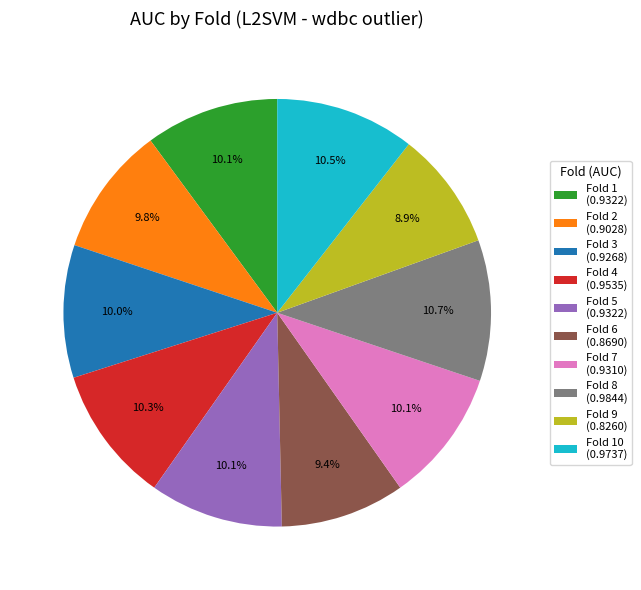

What percentage do Fold 4 (0.9535) and Fold 1 (0.9322) together represent?

20.4%